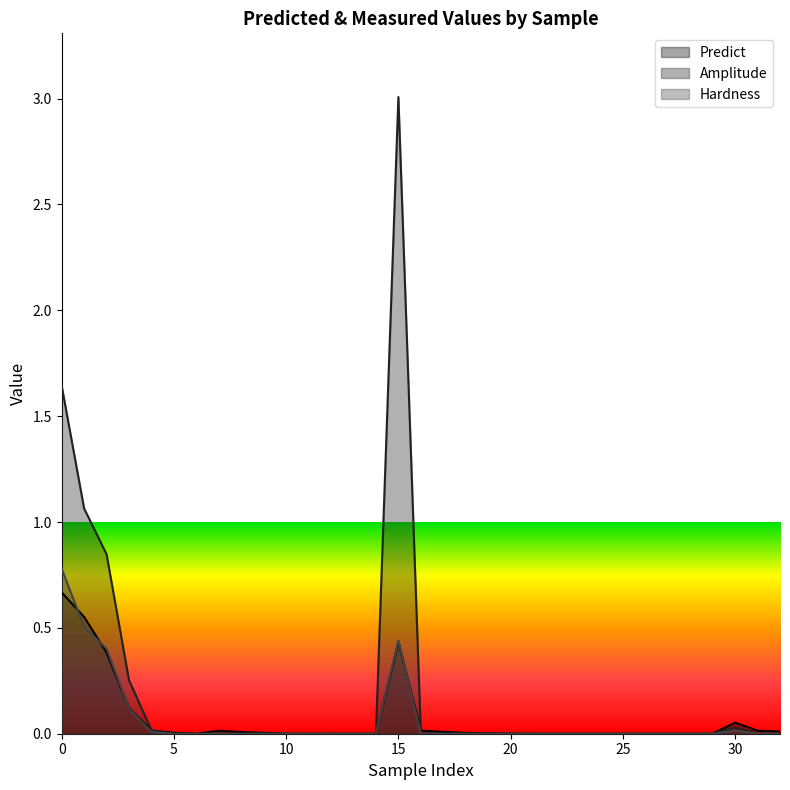

What are all the series names shown in the legend?

Predict, Amplitude, Hardness